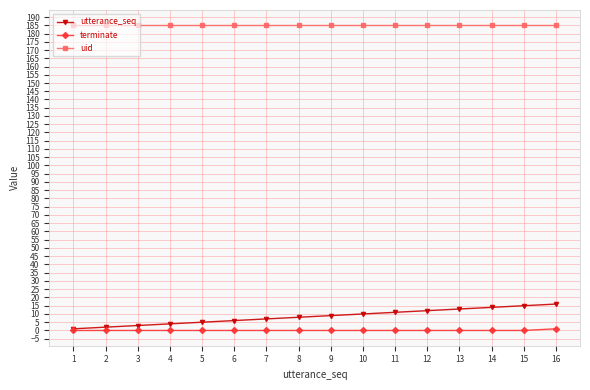

What is the maximum value shown in the chart?

185